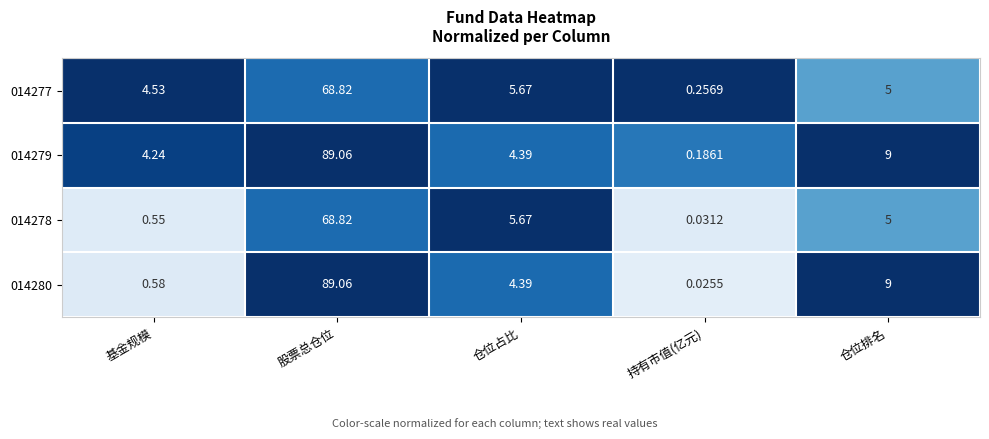

Is the value of 014279 at 仓位占比 greater than the value of 014280 at 股票总仓位?

No